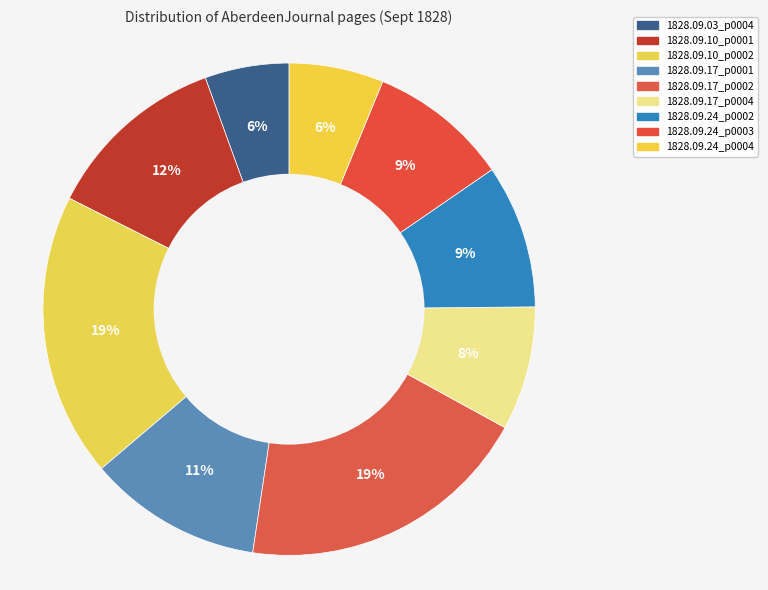

To the nearest percent, what is the average slice percentage?

11%